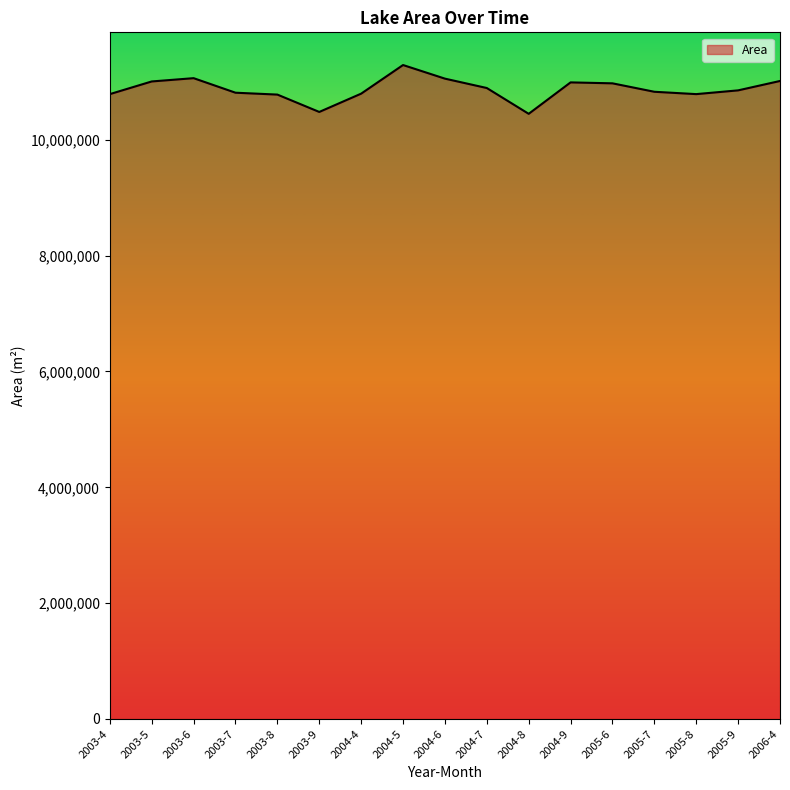

What is the change in value from 2003-8 to 2003-9?

-299700